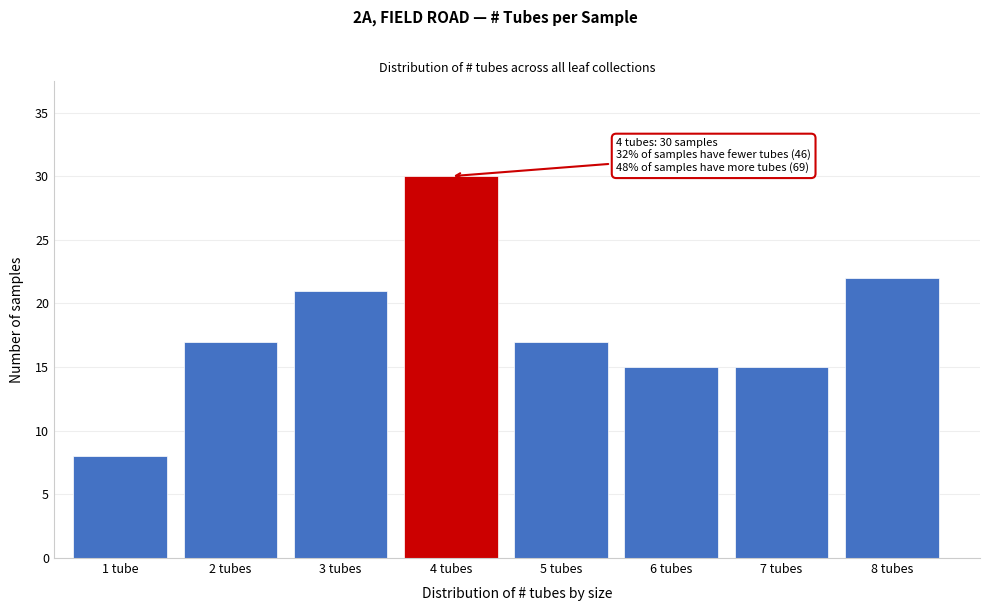

Reading right to left, extract all data points from this chart.

8 tubes=22	7 tubes=15	6 tubes=15	5 tubes=17	4 tubes=30	3 tubes=21	2 tubes=17	1 tube=8